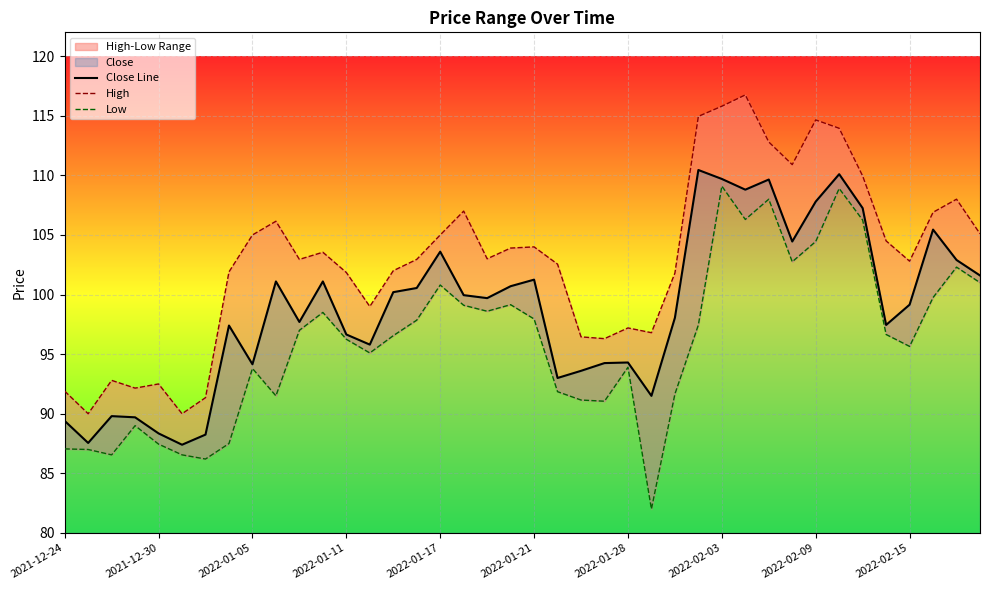

Is it true that Close Line equals 121.1 at 2021-12-30?

False